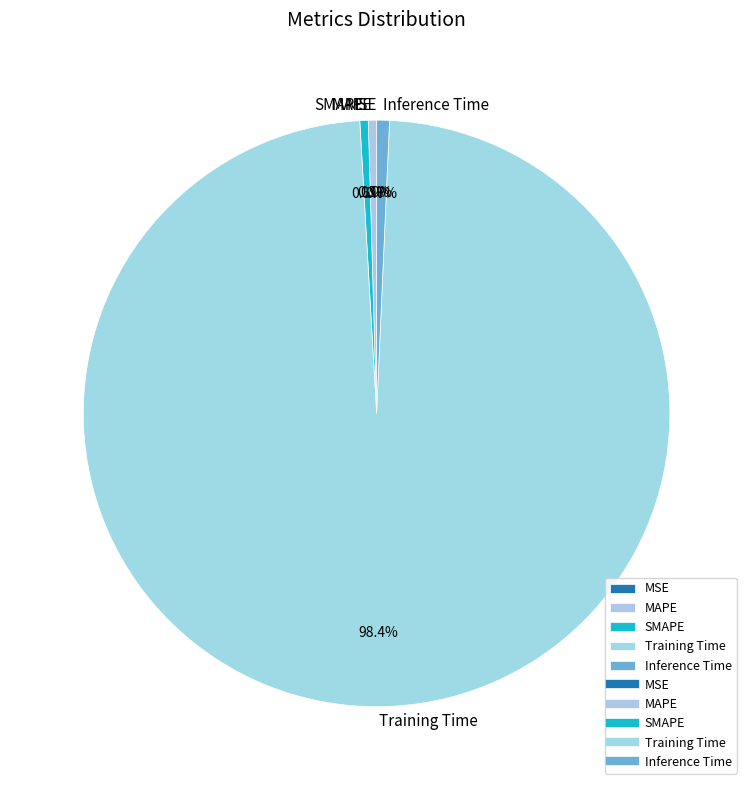

How many segments does this pie chart have?

5